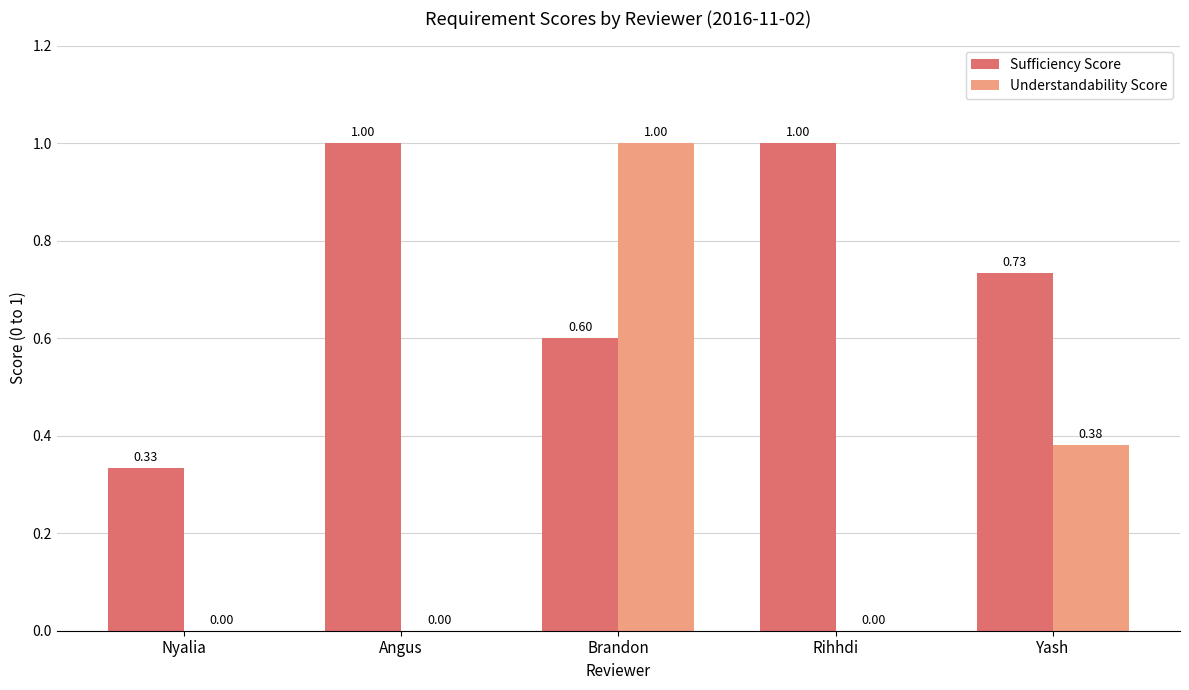

The value of Understandability Score at Angus is 0.5. True or false?

False